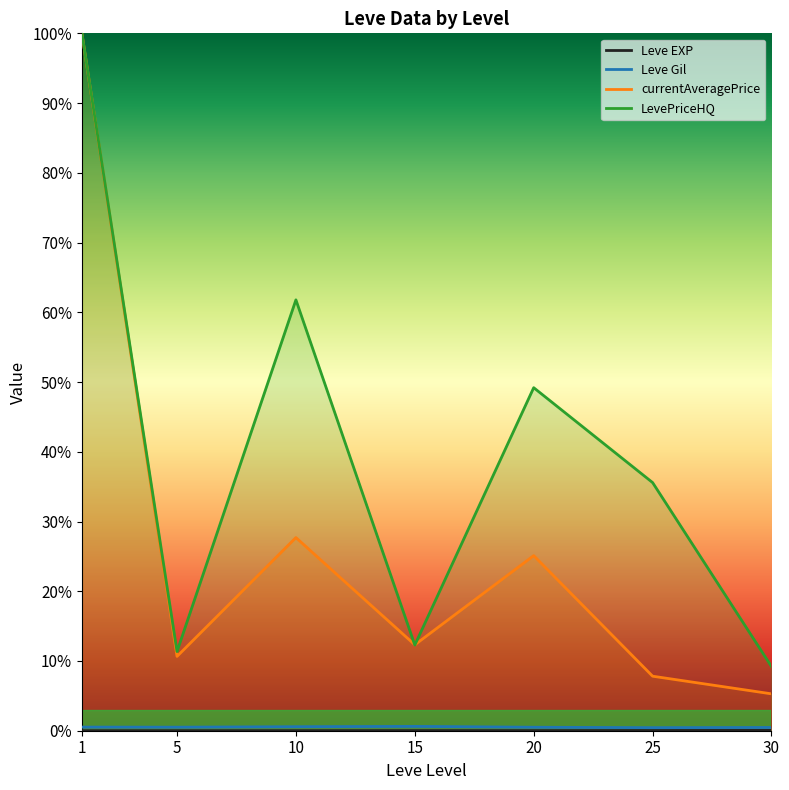

Which category has the lowest value in the Leve Gil series?

25